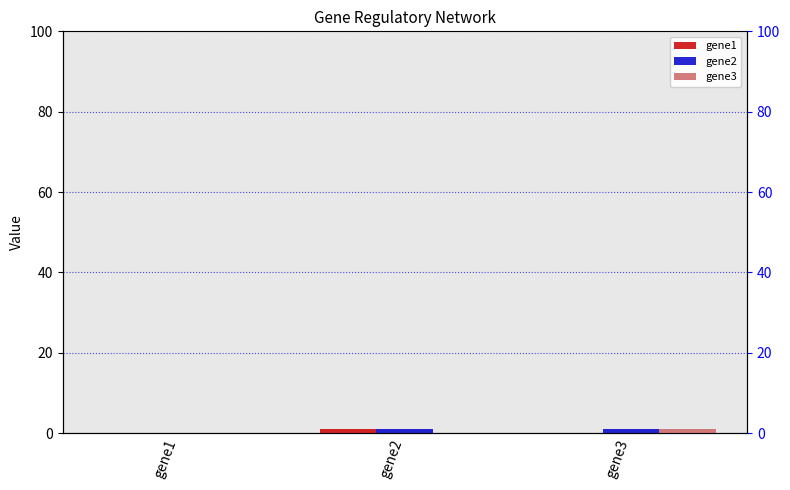

The value of gene1 at gene3 is -1. True or false?

False